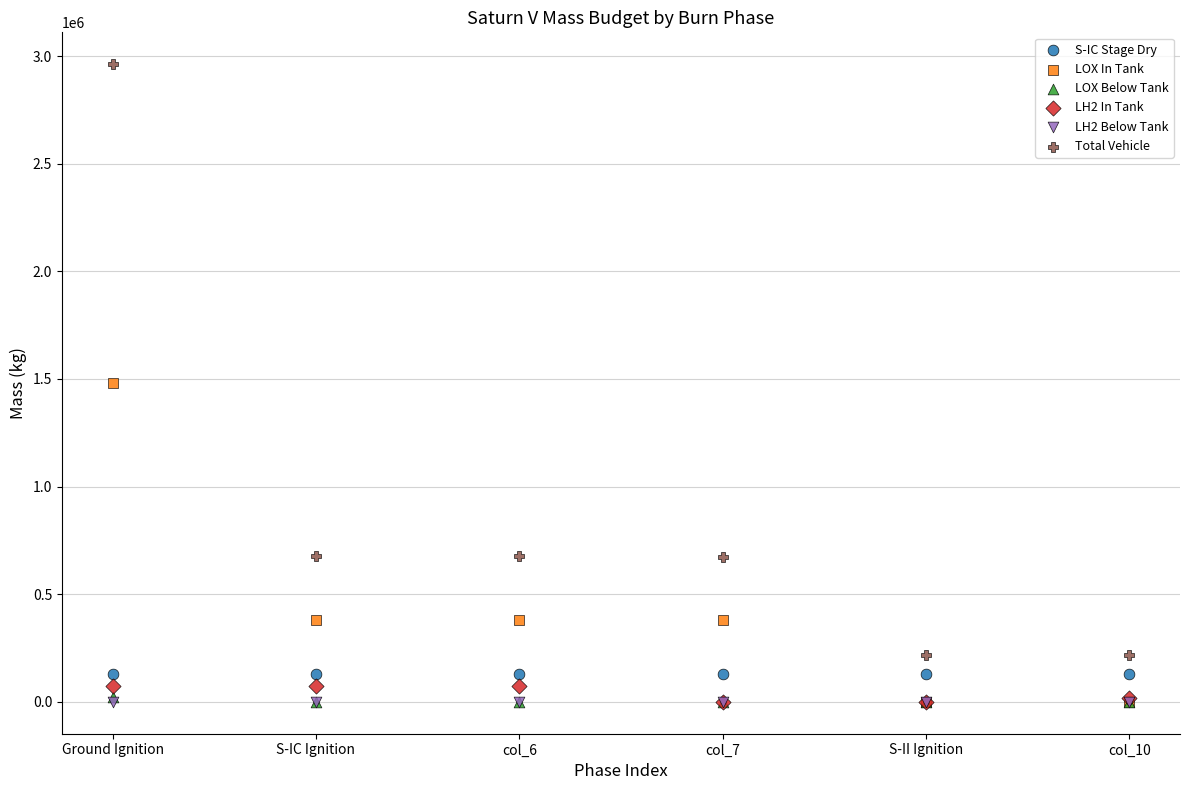

What are all the series names shown in the legend?

S-IC Stage Dry, LOX In Tank, LOX Below Tank, LH2 In Tank, LH2 Below Tank, Total Vehicle